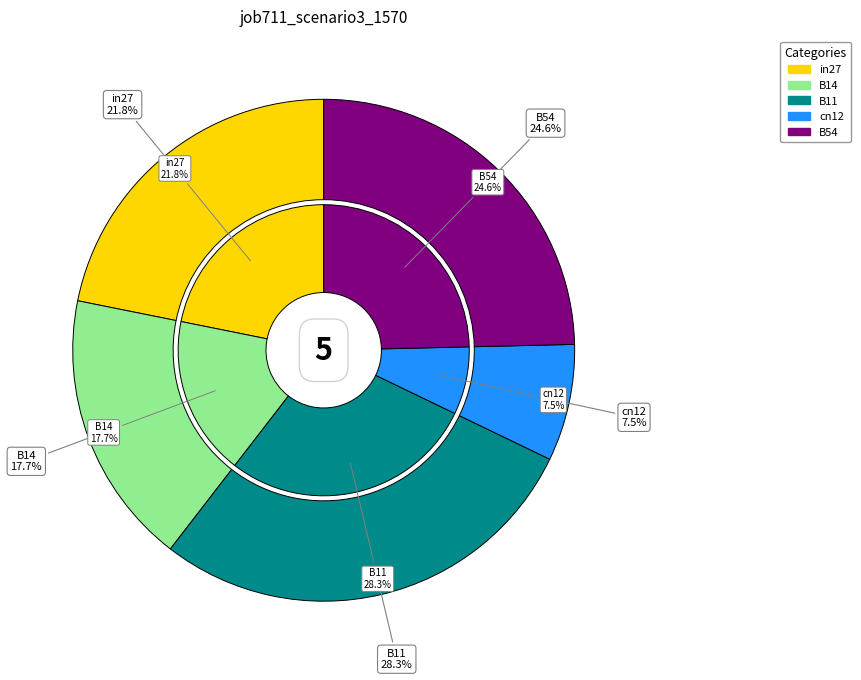

What is the change in value from B11 to cn12?

-0.9